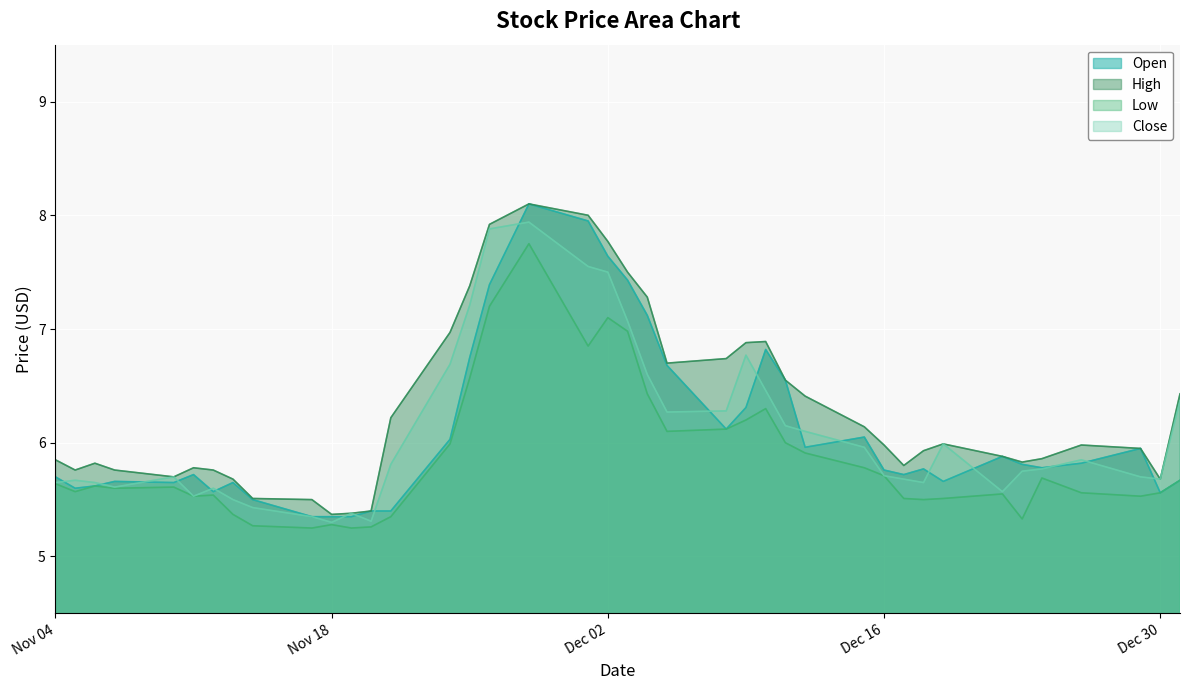

What is the greatest value displayed?

8.1